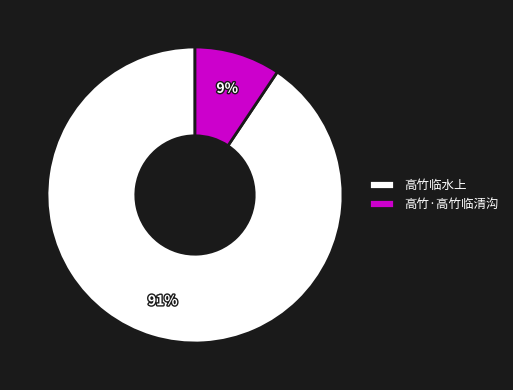

To the nearest percent, what is the average slice percentage?

50%